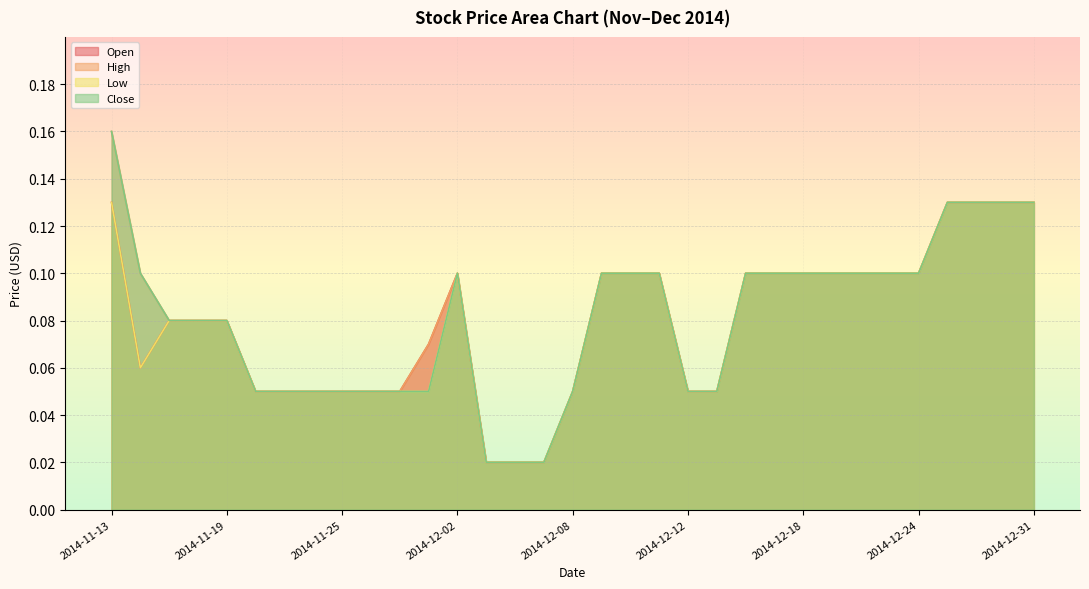

What are all the series names shown in the legend?

Open, High, Low, Close